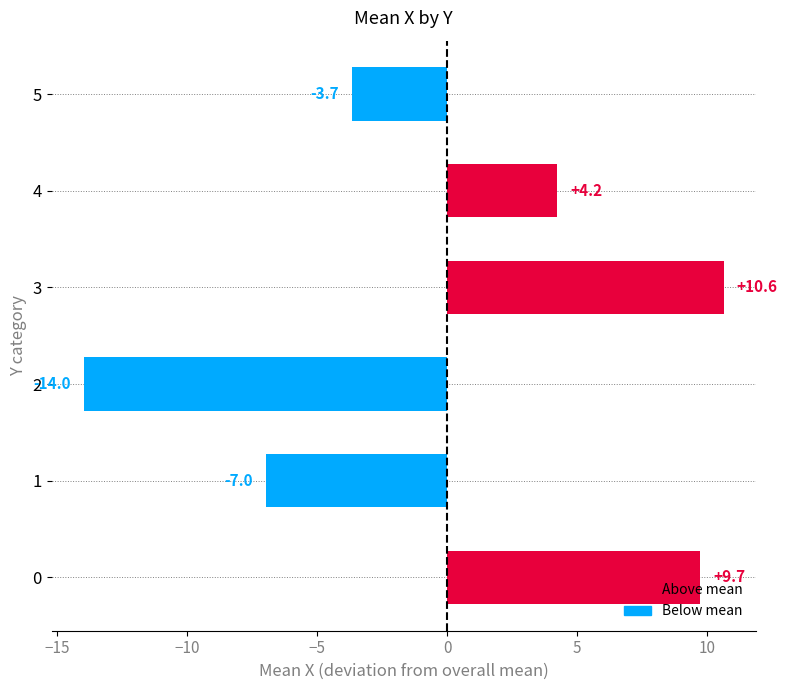

Reading top to bottom, what are all the values shown in this chart?

-3.7	4.2	10.6	-14.0	-7.0	9.7